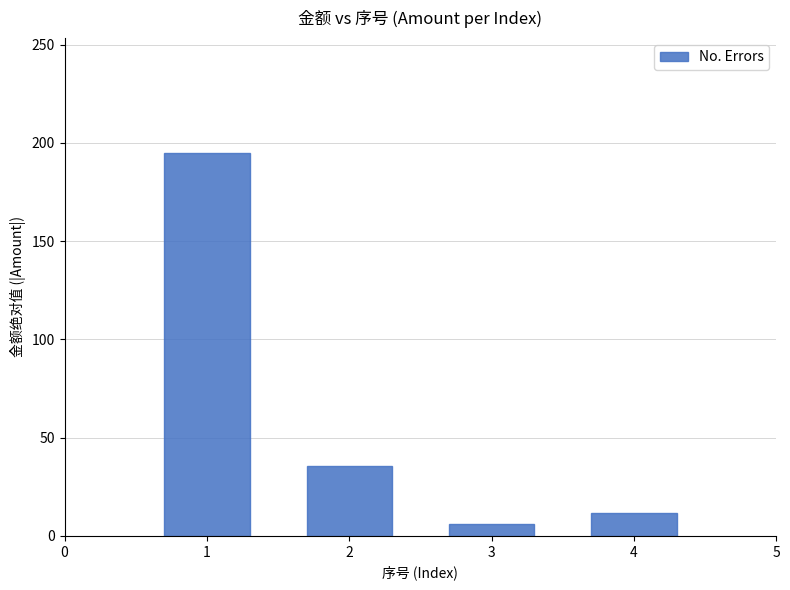

Reading right to left, list all the values displayed in this chart.

11.7	6.0	35.8	195.0